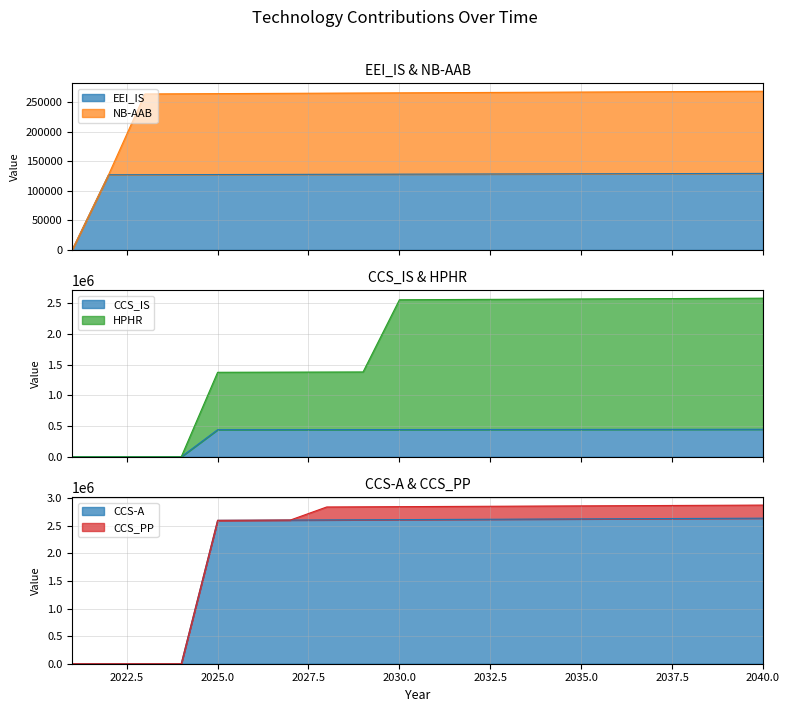

Which has a higher value, 2024 or 2026?

2026